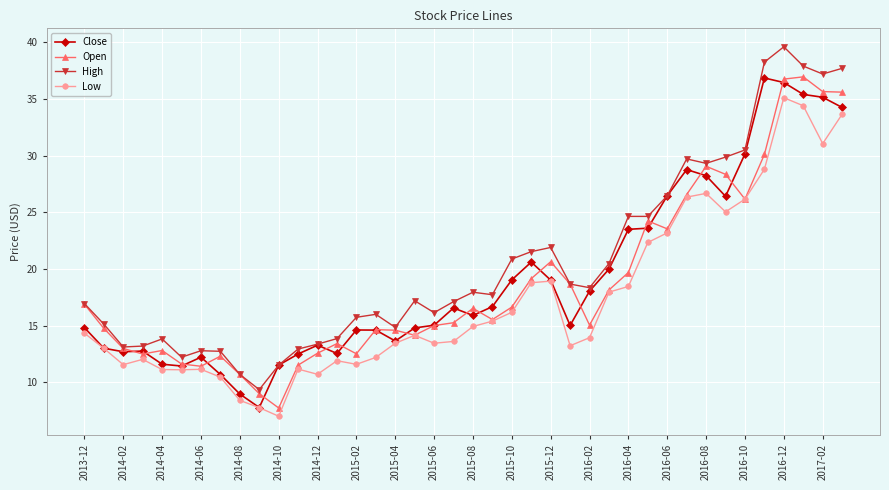

Is this an area chart (filled region under the line)?

No